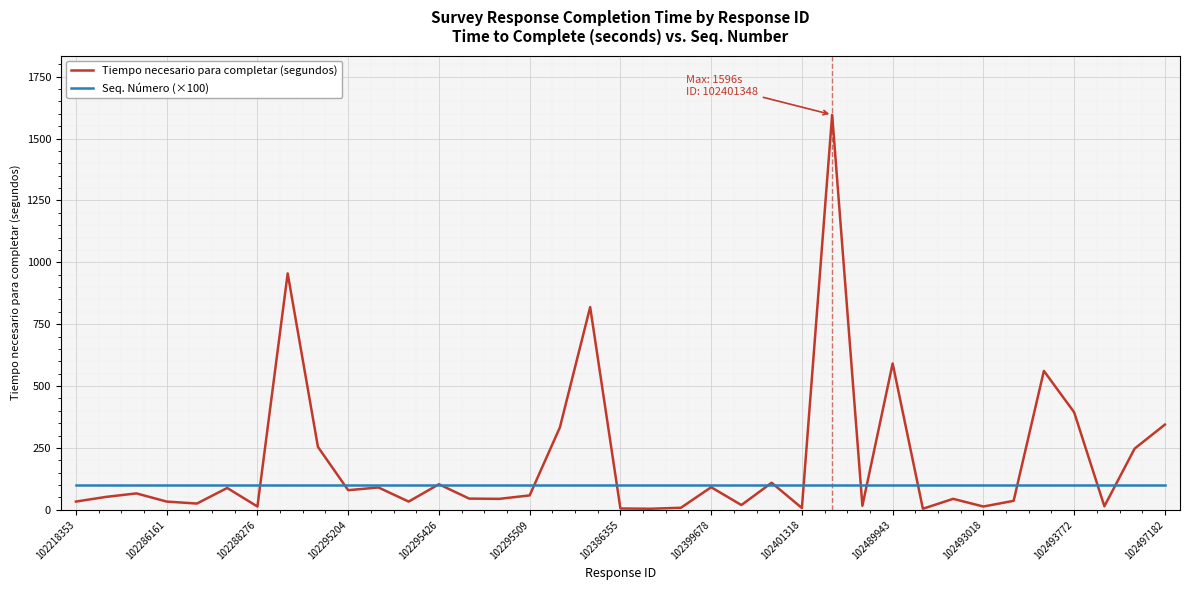

What are all the series names shown in the legend?

Tiempo necesario para completar (segundos), Seq. Número (×100)